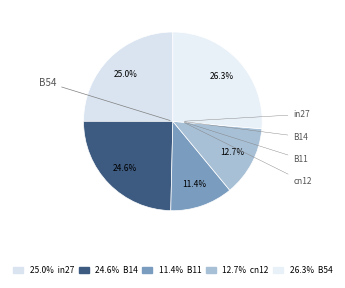

How much of the chart is everything except B14?

75.4%